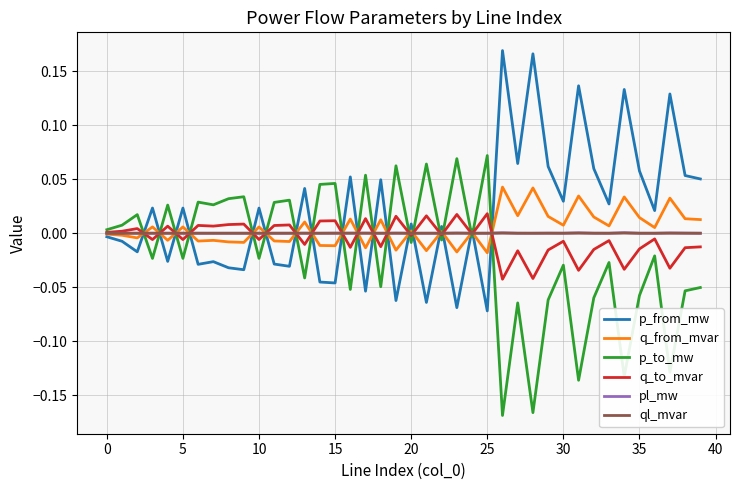

True or false: p_to_mw and q_from_mvar cross at least once.

True